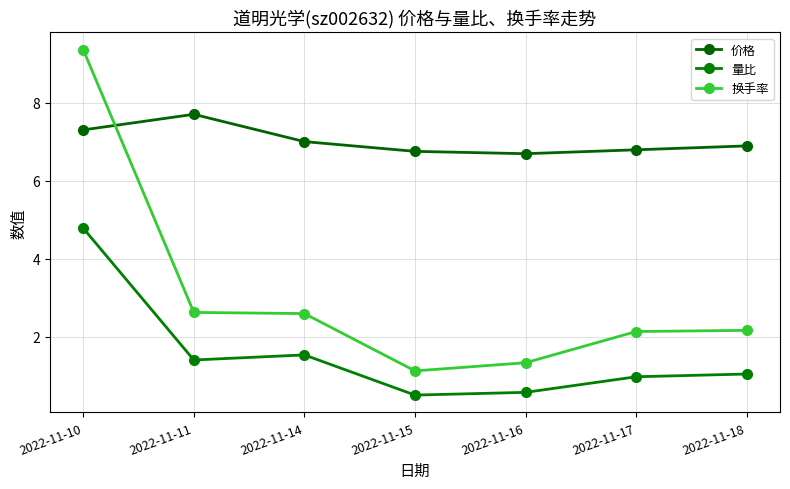

Between 2022-11-15 and 2022-11-14, which is larger?

2022-11-14